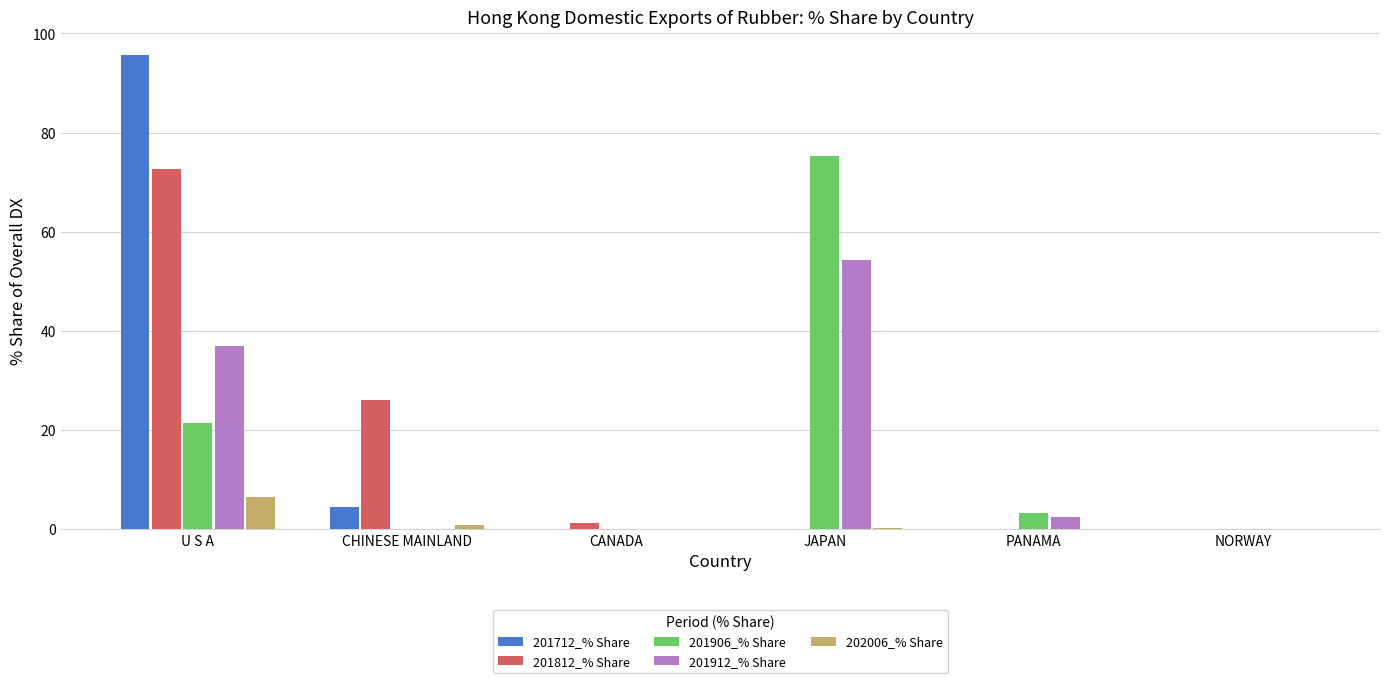

What is the spread (max minus min) of values at CHINESE MAINLAND?

26.0